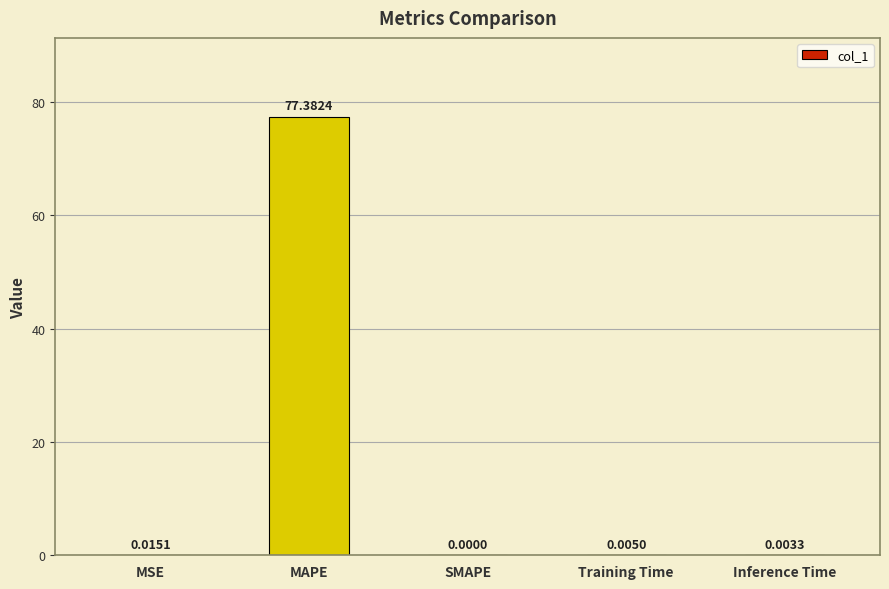

Which has a higher value, Training Time or MAPE?

MAPE